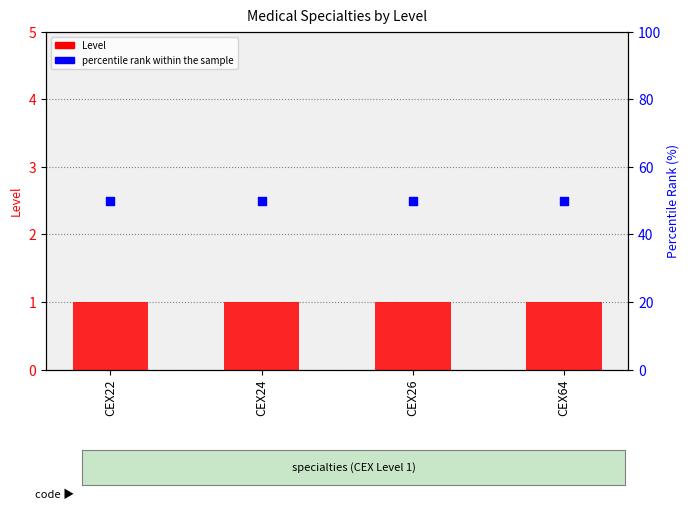

At how many categories does at least one series exceed 13?

4